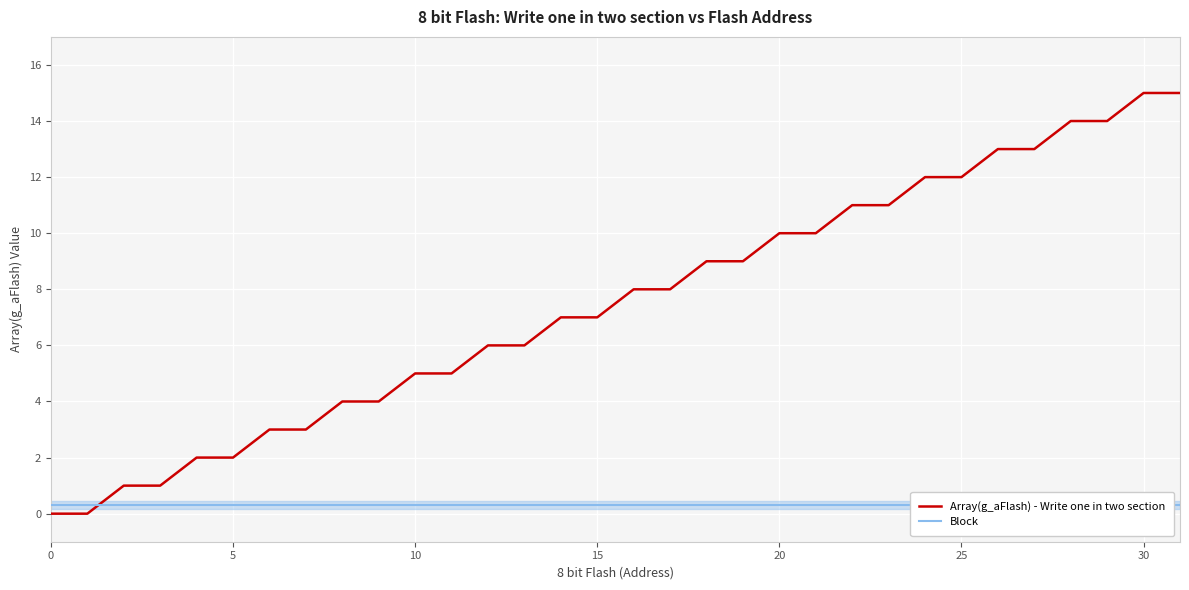

How many data points does each series have?

32